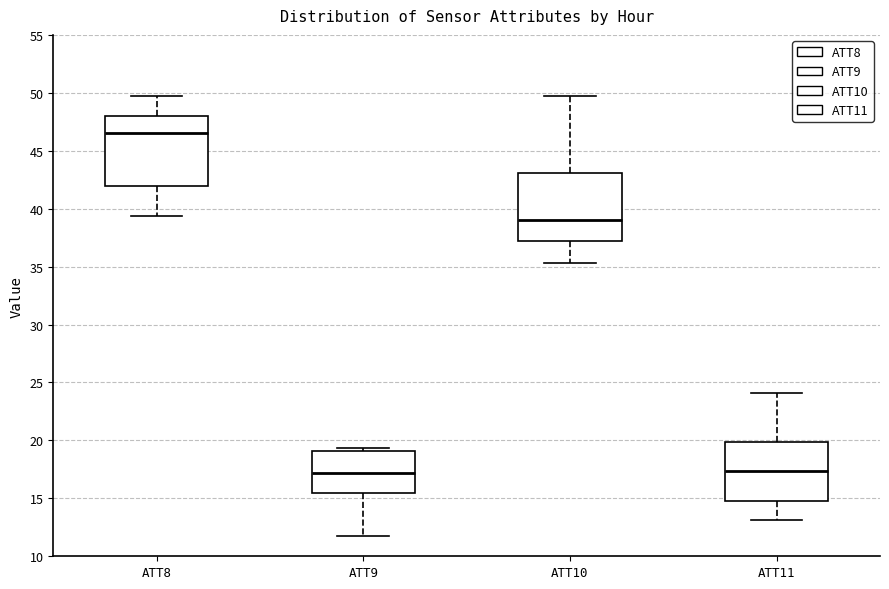

Reading left to right, read every box against the y-axis: the position of its median line, the range the box covers, and the ends of its whiskers. The values are not printed on the chart, so give them approximately, as read against the axis.

ATT8: median 46.5, box 42.0 to 48.0, whiskers 39.5 to 49.5
ATT9: median 17.0, box 15.5 to 19.0, whiskers 11.5 to 19.5
ATT10: median 39.0, box 37.0 to 43.0, whiskers 35.5 to 49.5
ATT11: median 17.5, box 15.0 to 20.0, whiskers 13.0 to 24.0